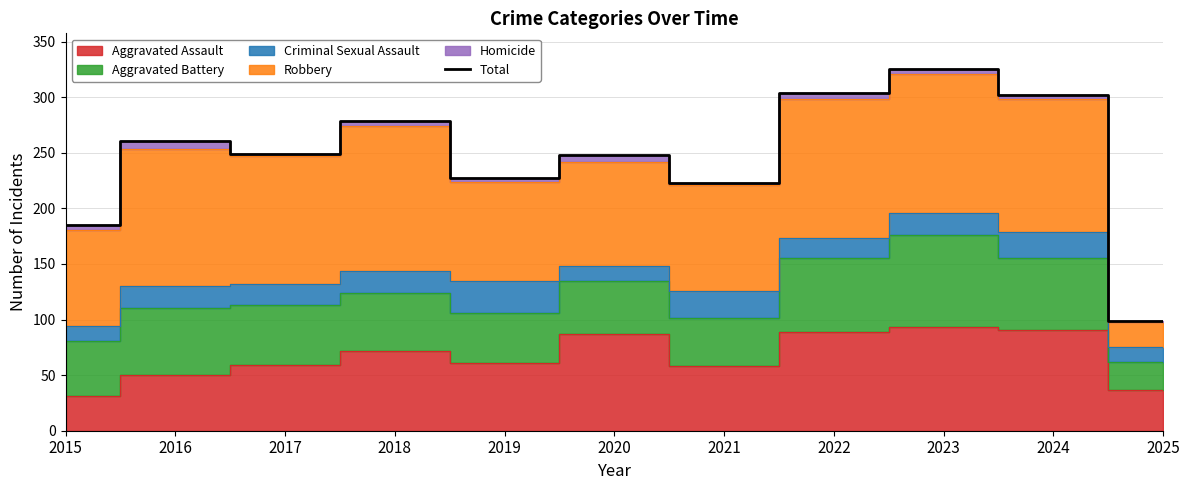

What is the average value?

246